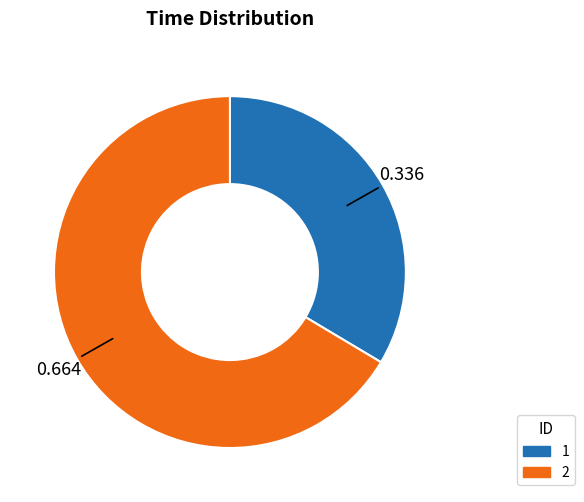

Is there any slice that represents more than half of the pie?

Yes